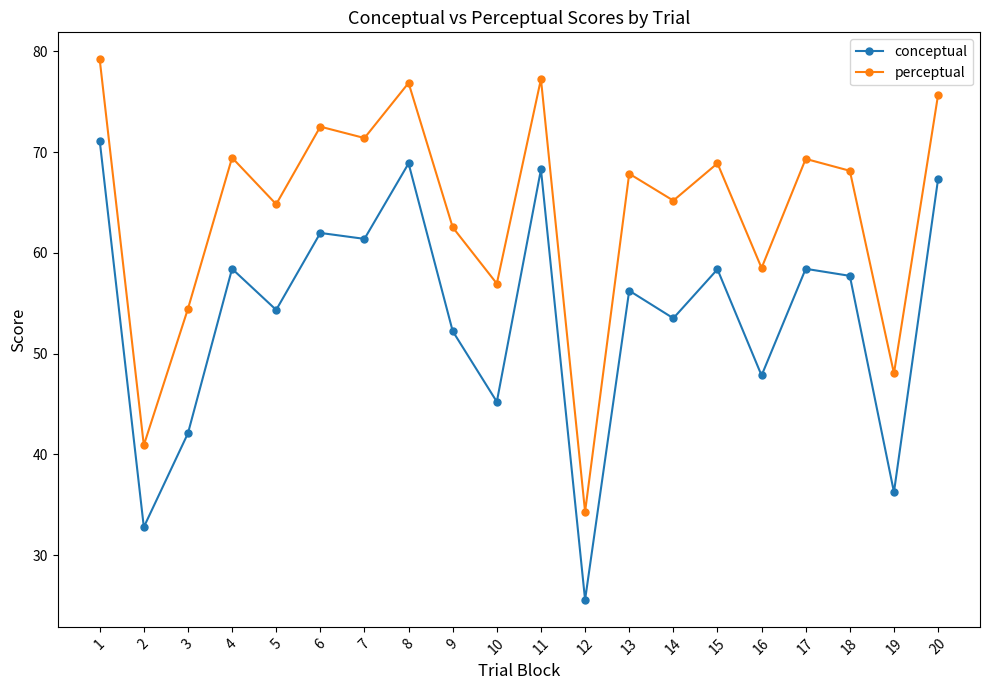

What is the lowest value of the perceptual series?

34.3